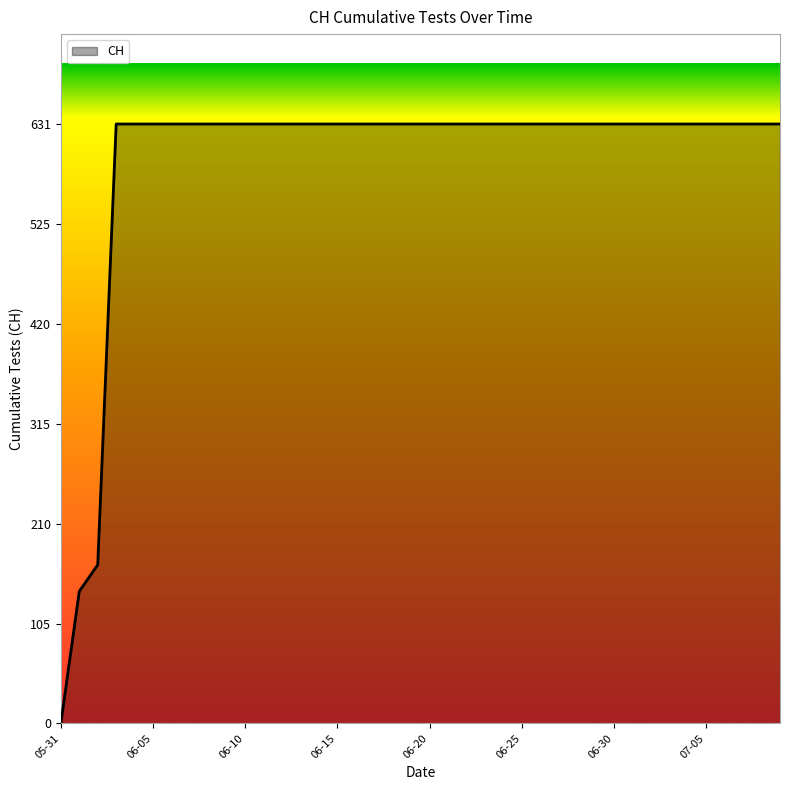

What is the difference between the maximum and minimum values?

631